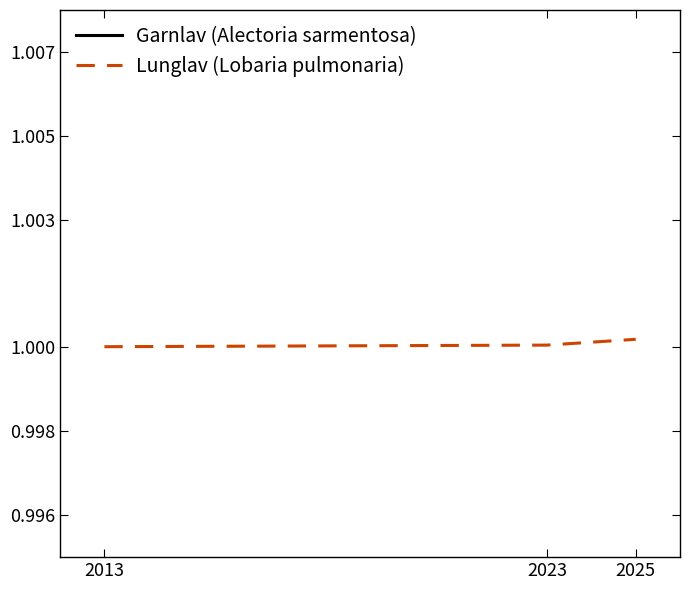

What is the smallest value displayed?

1.0